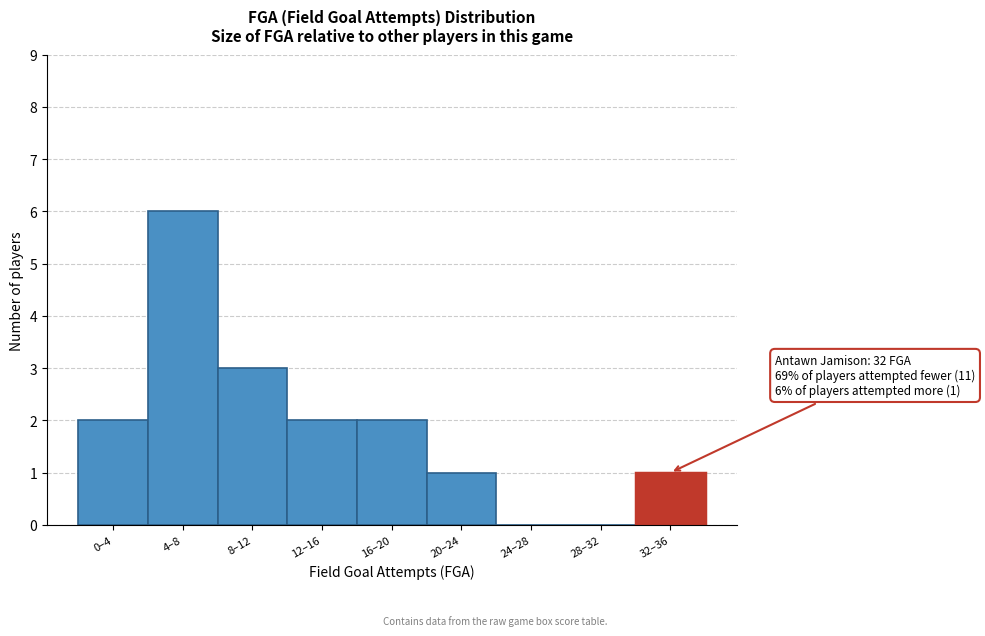

Reading left to right, extract all data points from this chart.

0–4=2	4–8=6	8–12=3	12–16=2	16–20=2	20–24=1	24–28=0	28–32=0	32–36=1